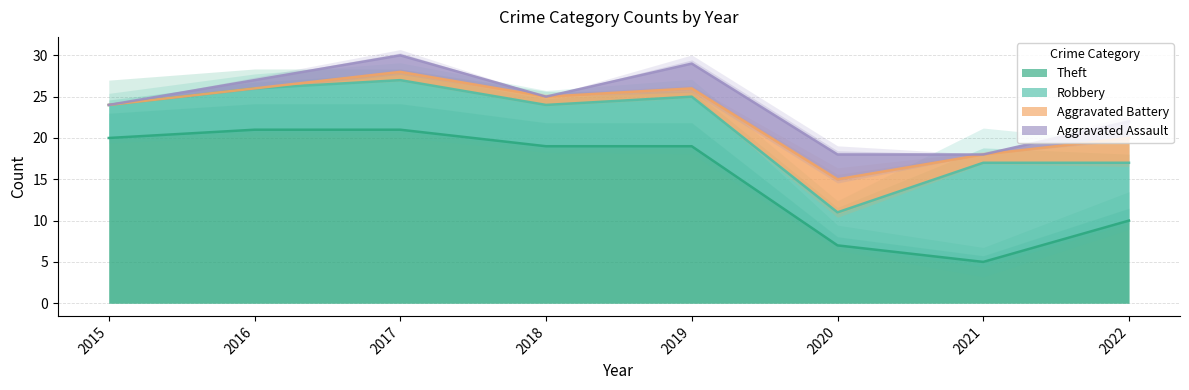

What is the highest value of the Aggravated Assault series?

3